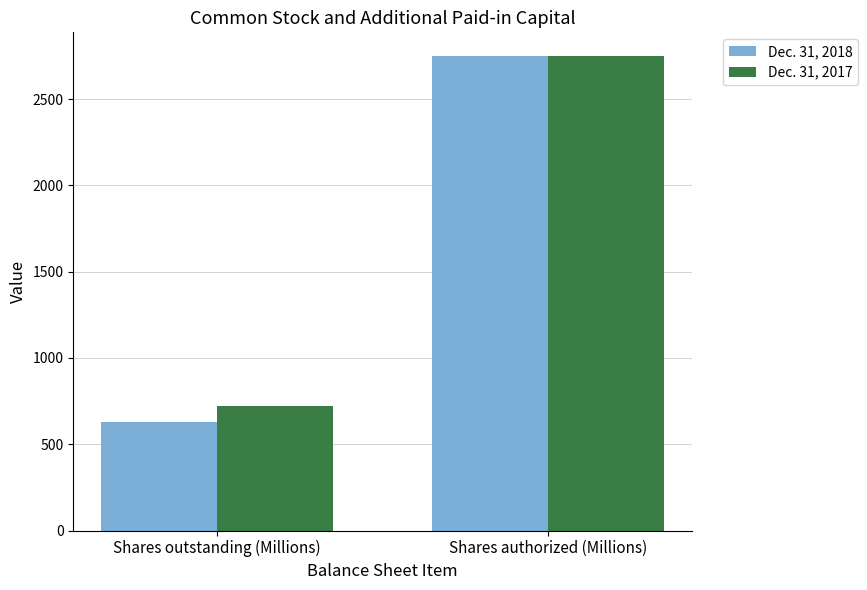

What is the sum of the Dec. 31, 2018 values at Shares authorized (Millions) and Shares outstanding (Millions)?

3379.6